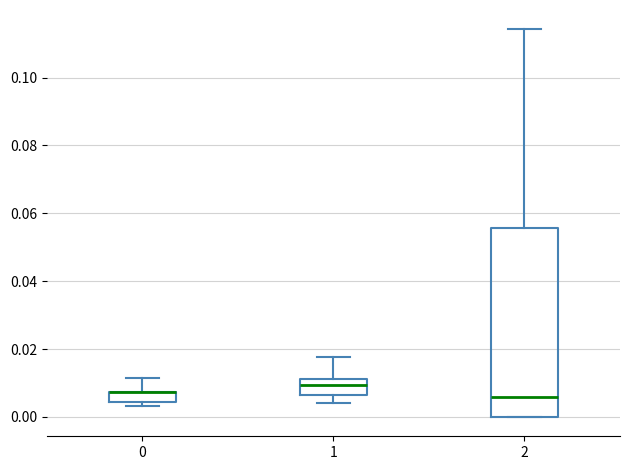

Where does the upper whisker of the box at x = 0 end on the y-axis? The values are not printed on the chart, so give them approximately, as read against the axis.

0.012